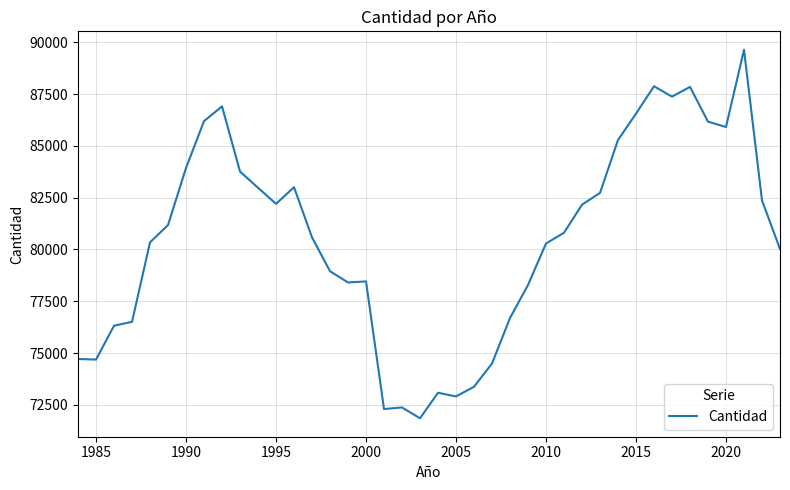

What is the maximum value shown in the chart?

89644